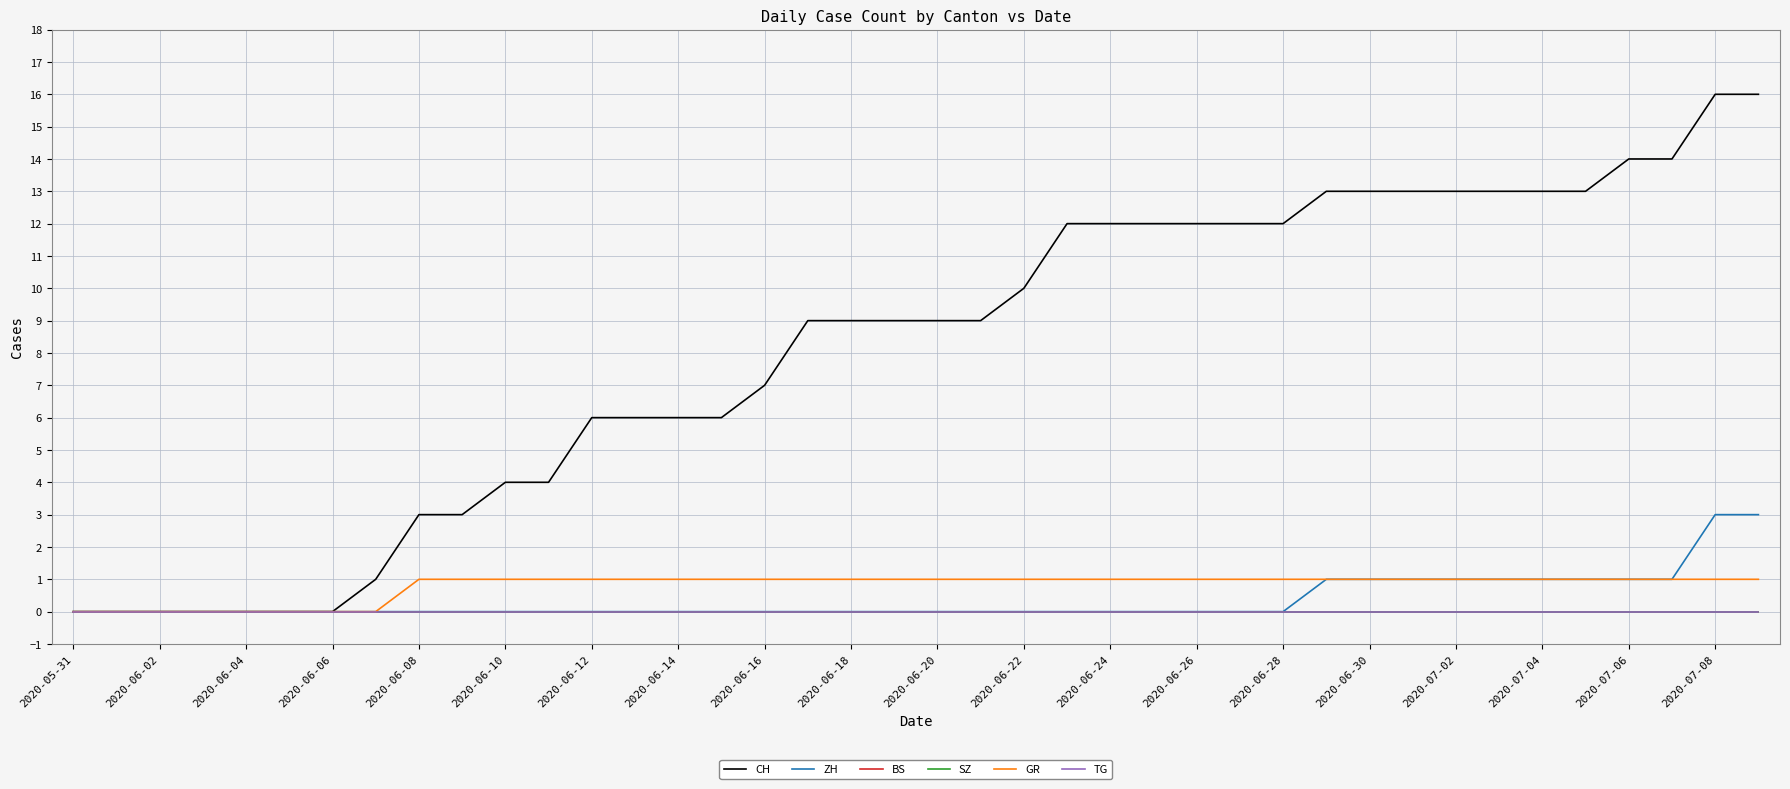

Does the chart have visible grid lines?

Yes